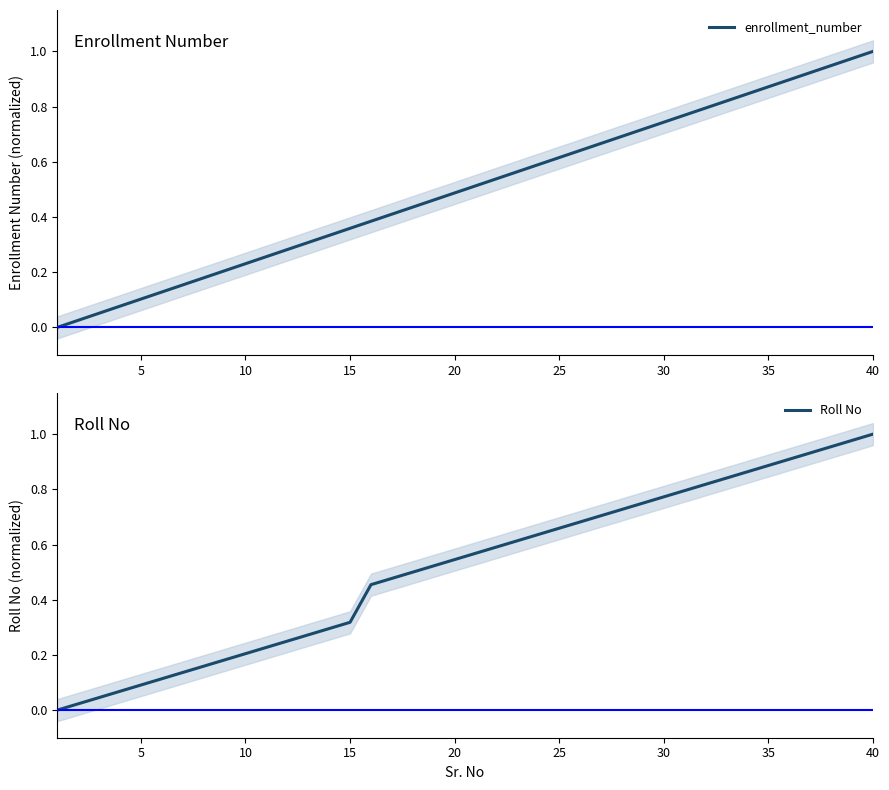

What is the difference between the maximum and minimum values in the enrollment_number series?

1.0